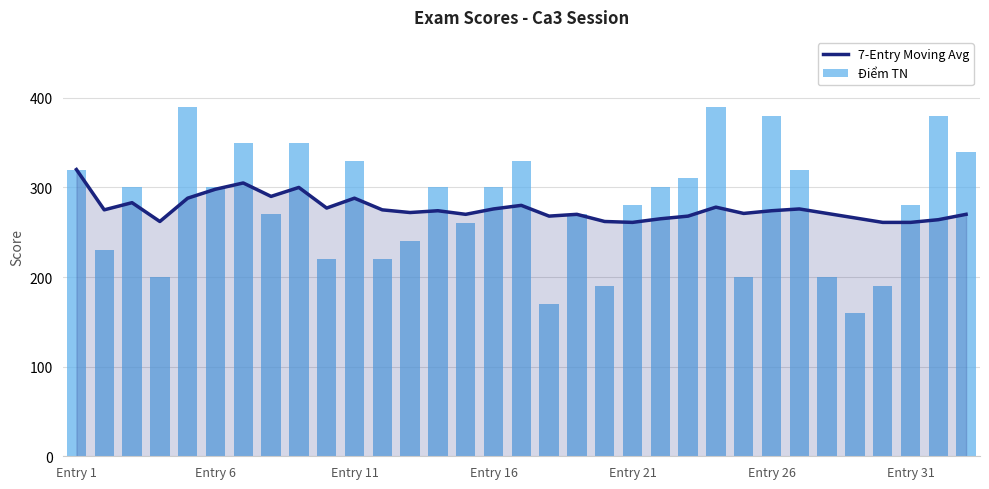

Is the value of Điểm TN at Entry 31 greater than the value of 7-Entry Moving Avg at 20?

Yes